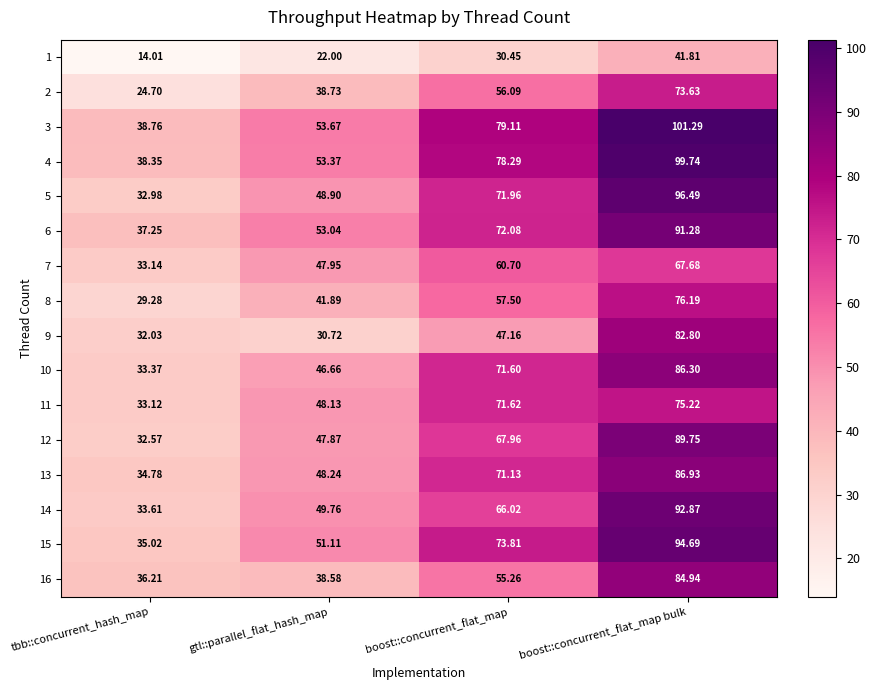

At which category is the sum across all series the highest?

boost::concurrent_flat_map bulk